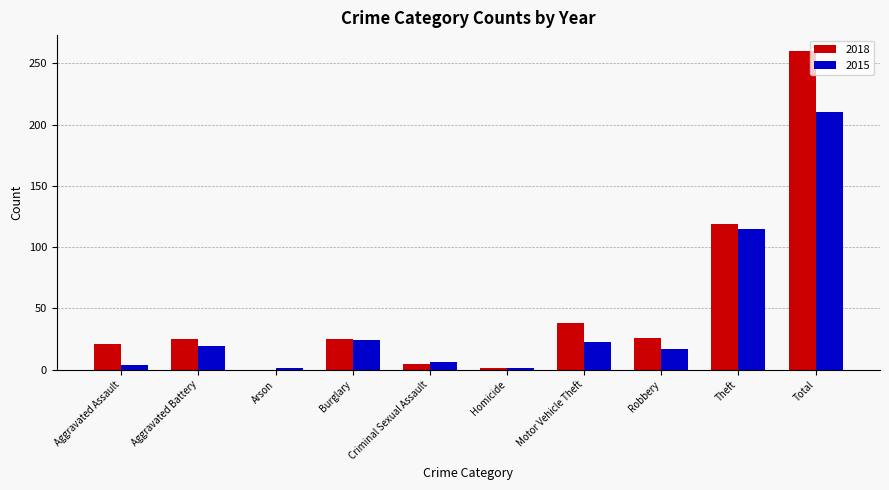

How many series are shown in this chart?

2